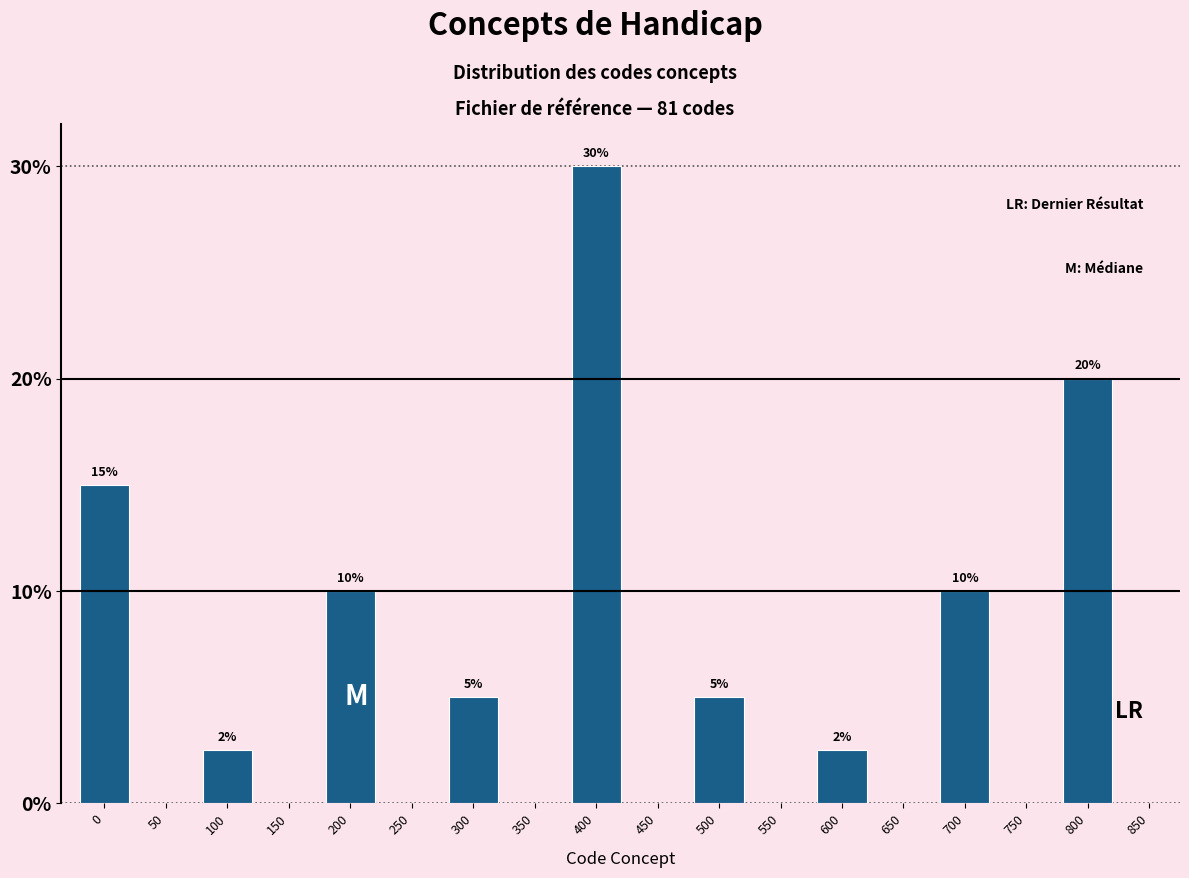

What value does the data have at 500?

5.0